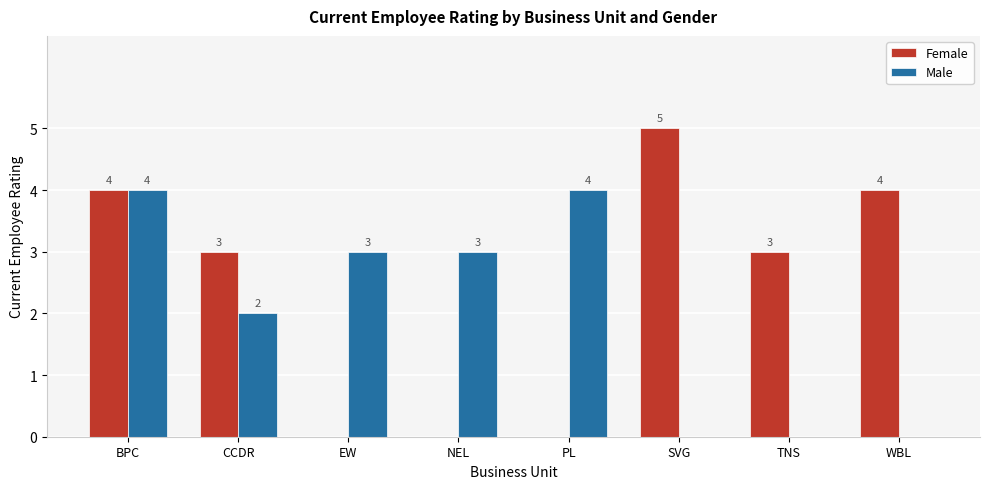

At which label is Male closest to 2?

CCDR